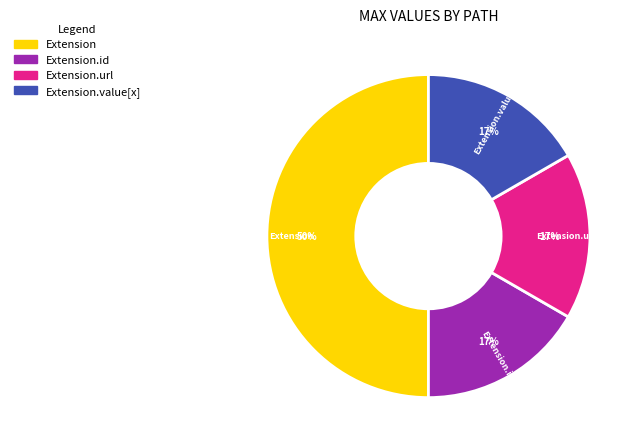

How many slices are in this pie chart?

4